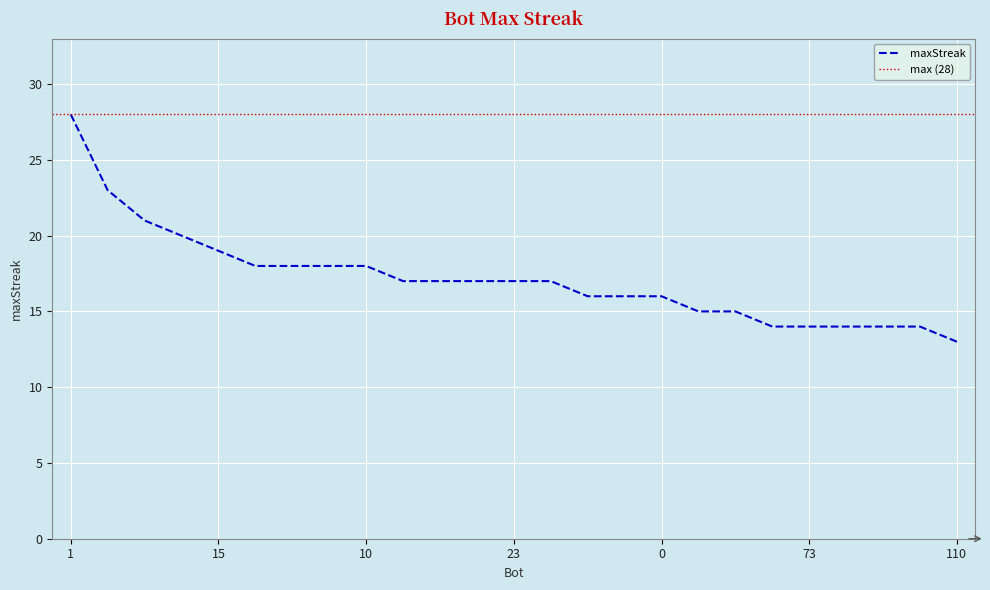

What is the ratio of the value at 33 to the value at 73?

1.2